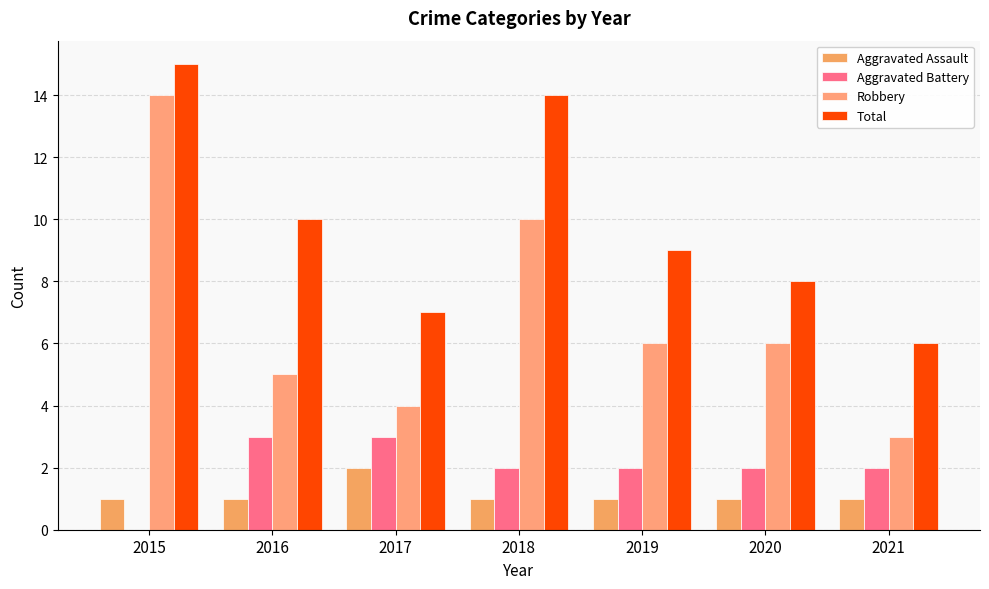

How many data points does each series have?

7